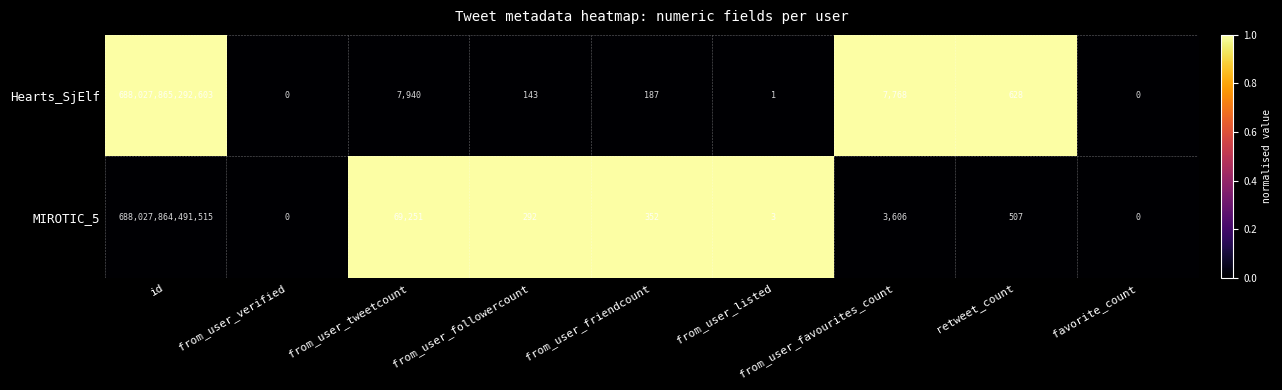

How many series are shown in this chart?

2